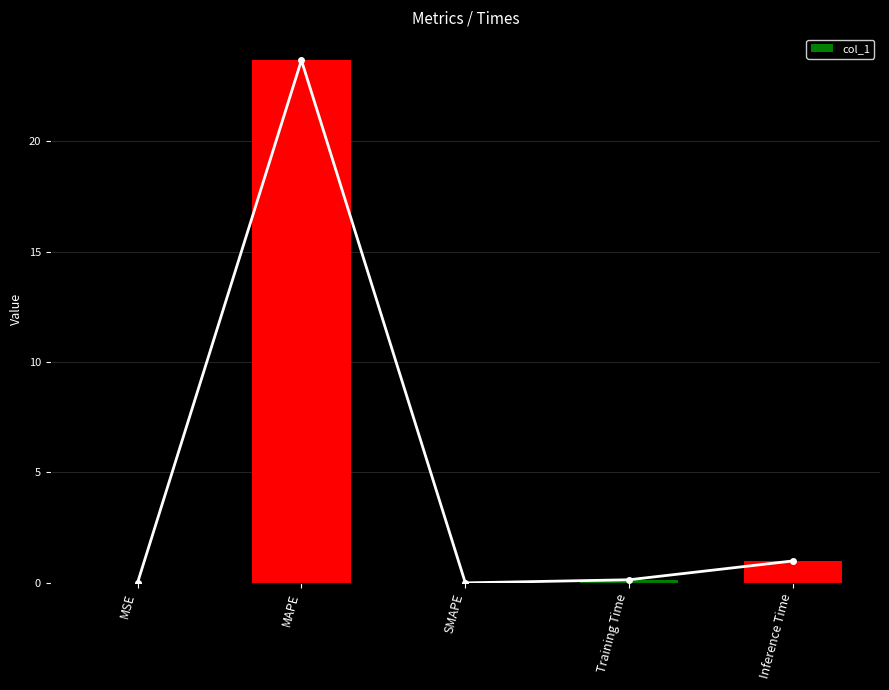

Which category has the lowest value across all series?

SMAPE